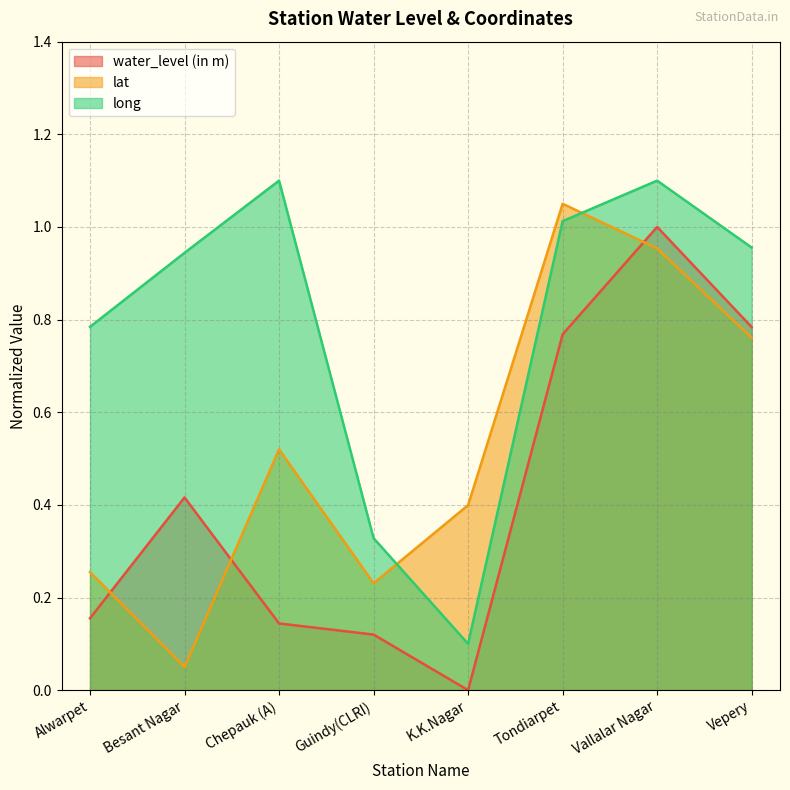

Does the chart display data point markers on the line(s)?

No